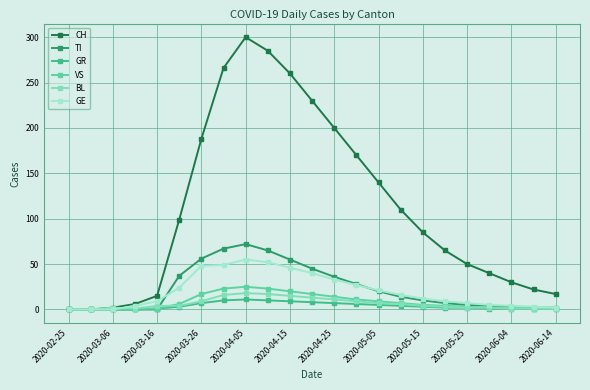

Which series has the largest total across all categories?

CH